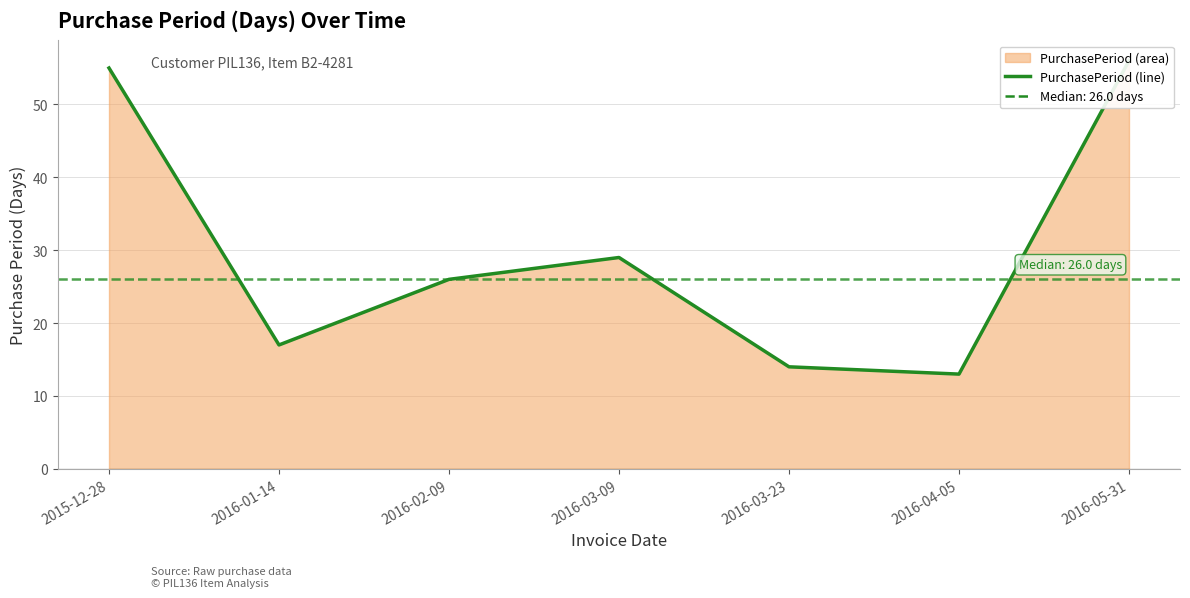

How many data points are above 26?

3